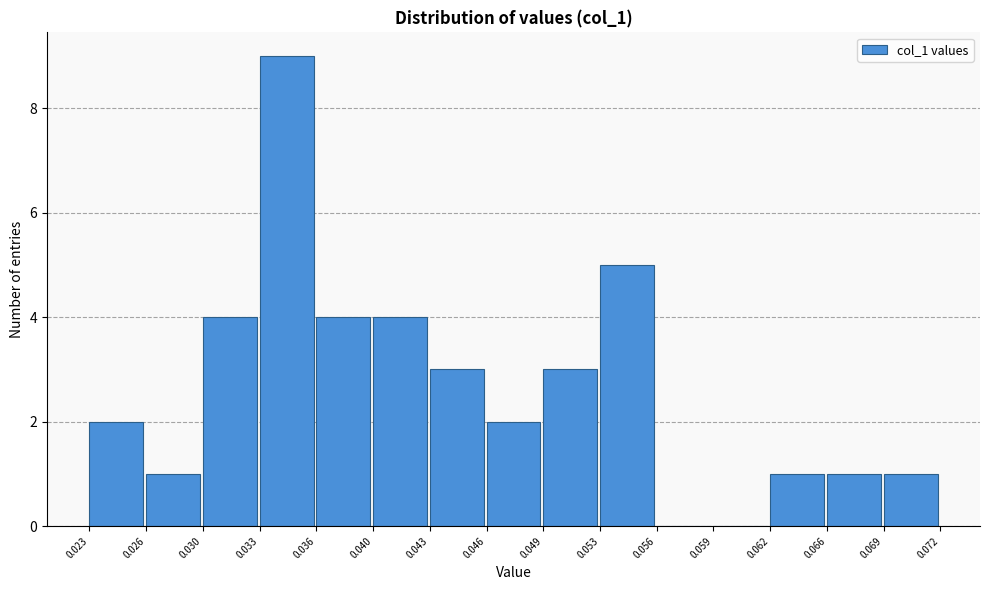

Reading left to right, list every bar in this chart as the range it spans on the x-axis followed by its height. The values are not printed on the chart, so give them approximately, as read against the axis.

0.023 to 0.026: 2
0.026 to 0.030: 1
0.030 to 0.033: 4
0.033 to 0.036: 9
0.036 to 0.040: 4
0.040 to 0.043: 4
0.043 to 0.046: 3
0.046 to 0.049: 2
0.049 to 0.053: 3
0.053 to 0.056: 5
0.056 to 0.059: 0
0.059 to 0.062: 0
0.062 to 0.066: 1
0.066 to 0.069: 1
0.069 to 0.072: 1